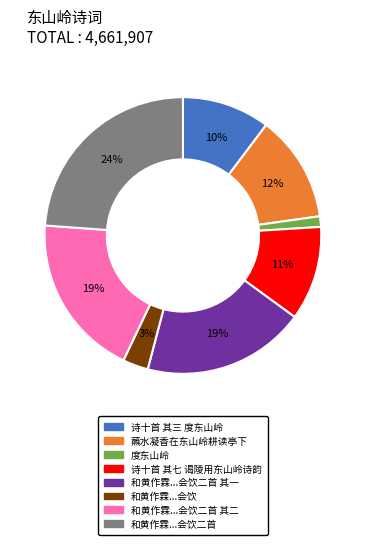

Does any single category account for the majority?

No